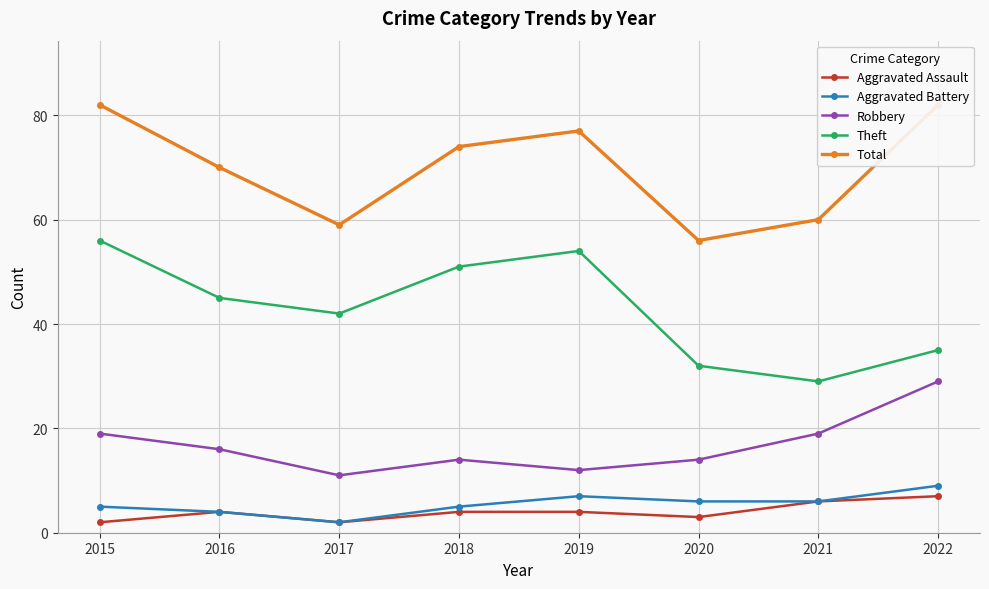

At which category does Robbery reach its first local peak?

2018